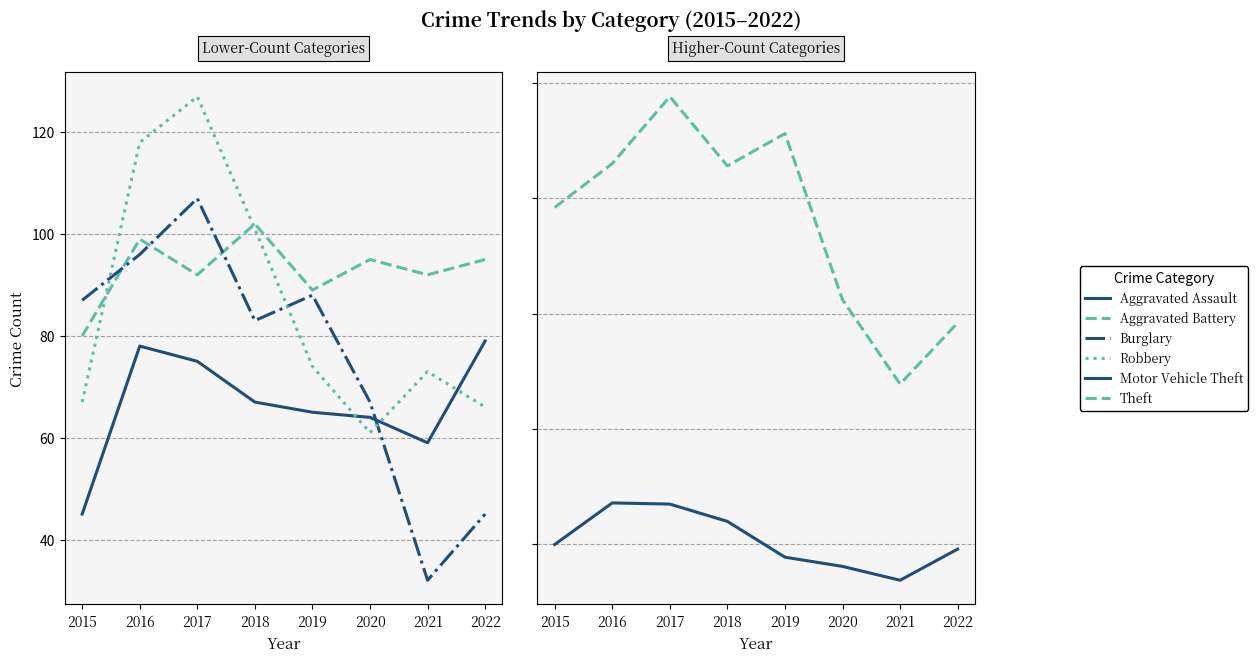

What are all the series names shown in the legend?

Aggravated Assault, Aggravated Battery, Burglary, Robbery, Motor Vehicle Theft, Theft